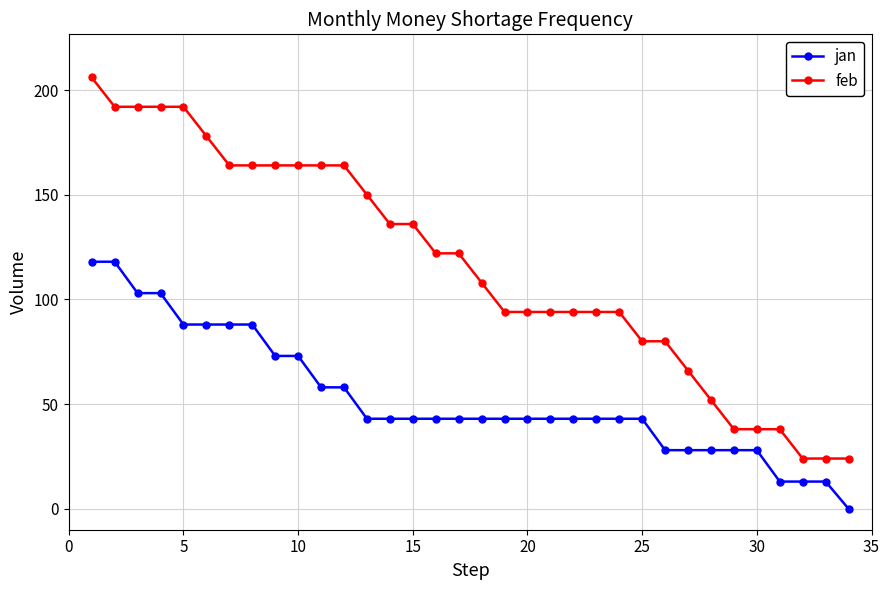

Which series has the largest range (max minus min)?

feb